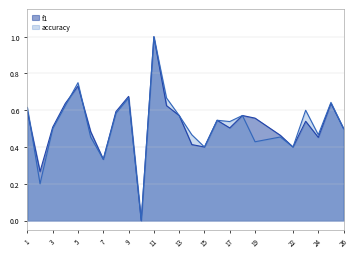

Is it true that f1 equals 0.6 at 4?

True